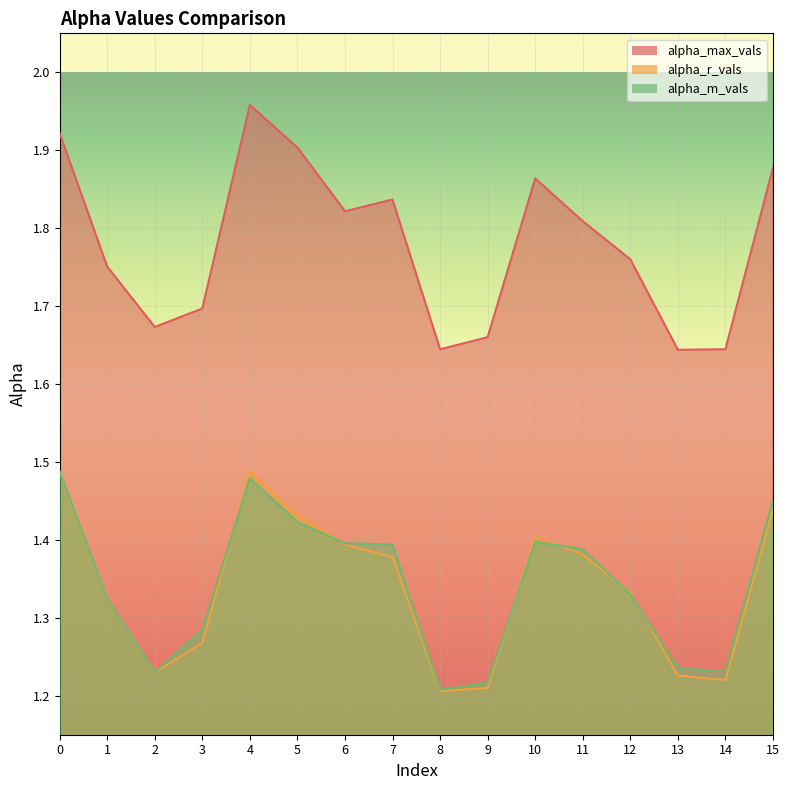

The value of alpha_r_vals at 1 is 0.7. True or false?

False